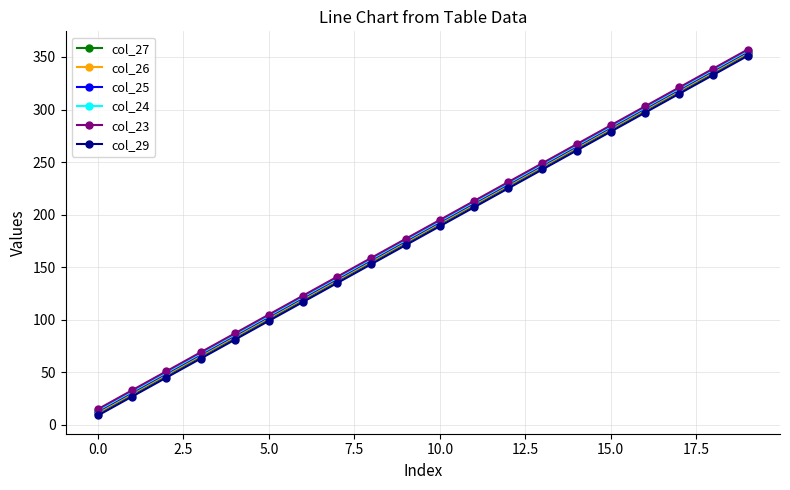

True or false: col_26 and col_23 cross at least once.

False